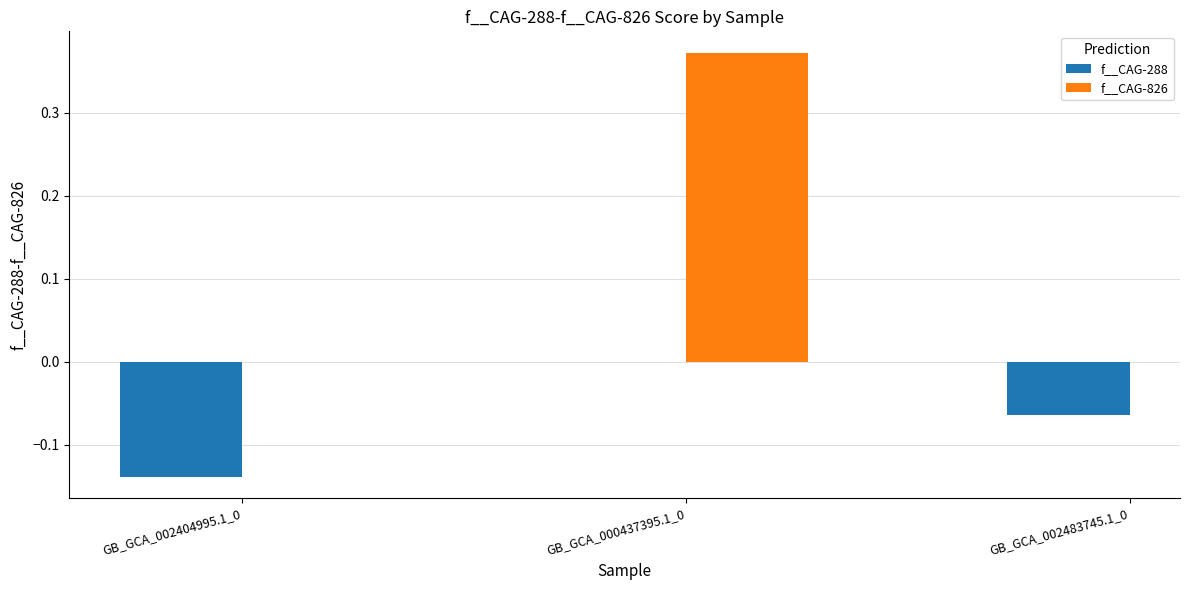

Does the chart contain any negative values?

Yes